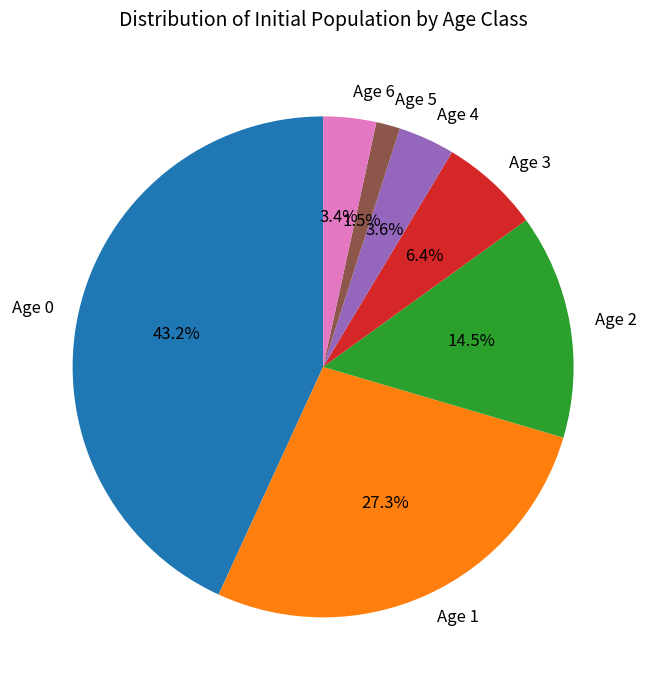

Is it true that Age 2 is 4% of the pie?

False